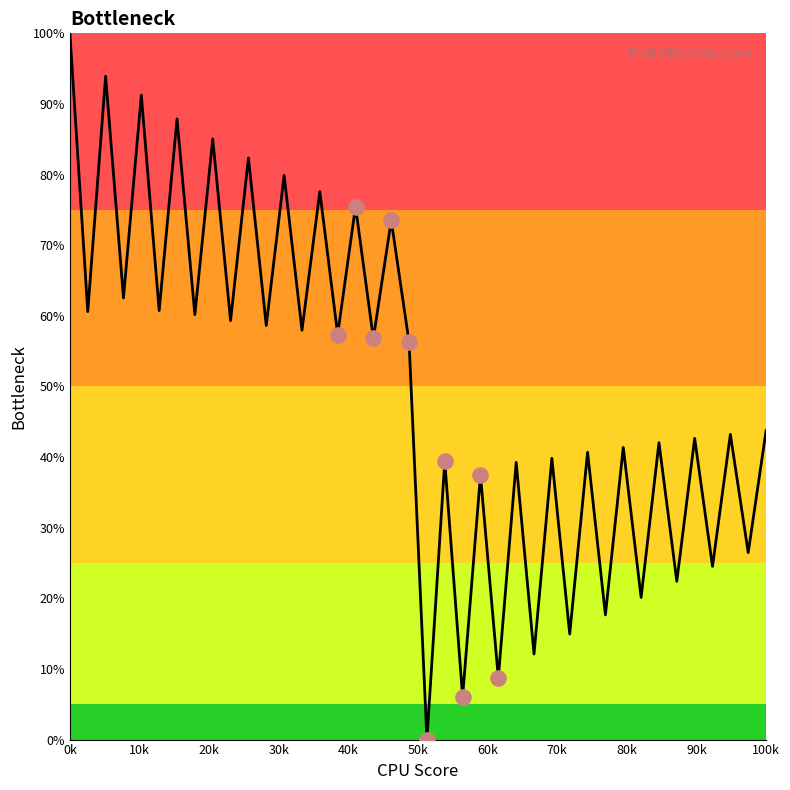

What is the greatest value displayed?

100.0